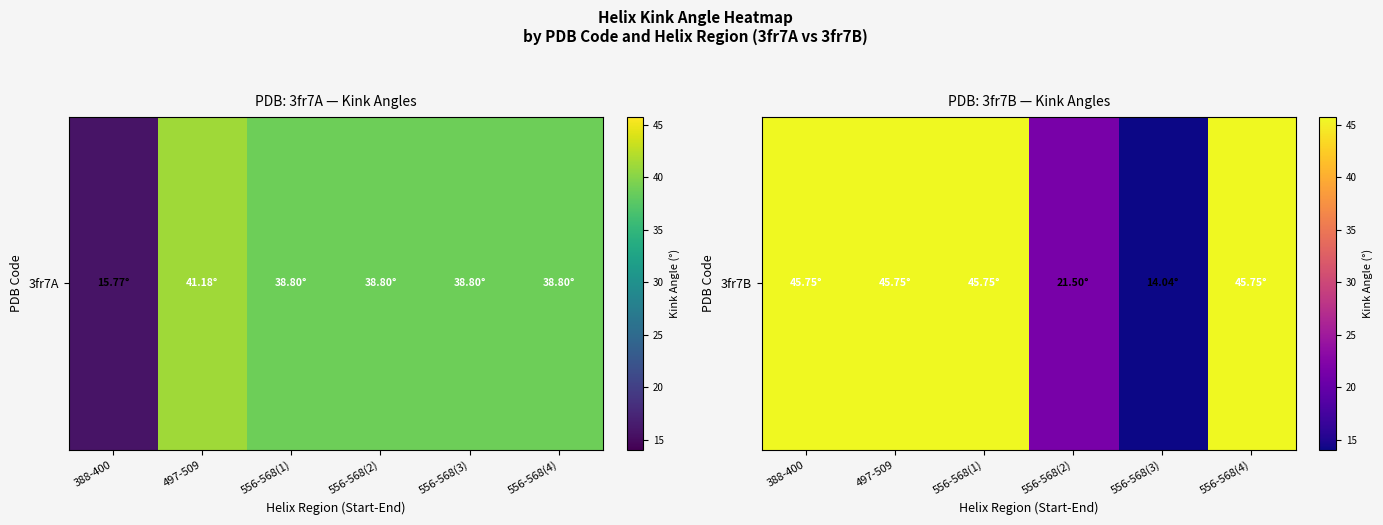

What is the ratio of the value at 388-400 to the value at 497-509?

1.0